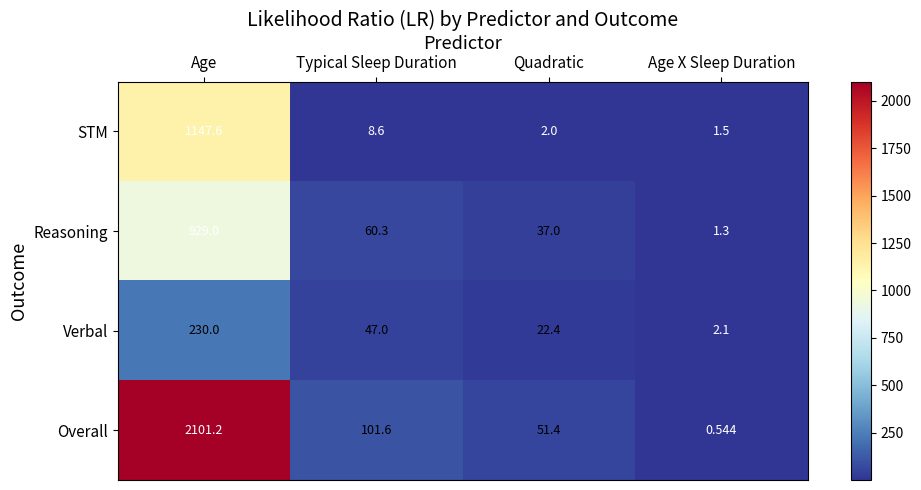

Which category has the lowest value across all series?

Age X Sleep Duration